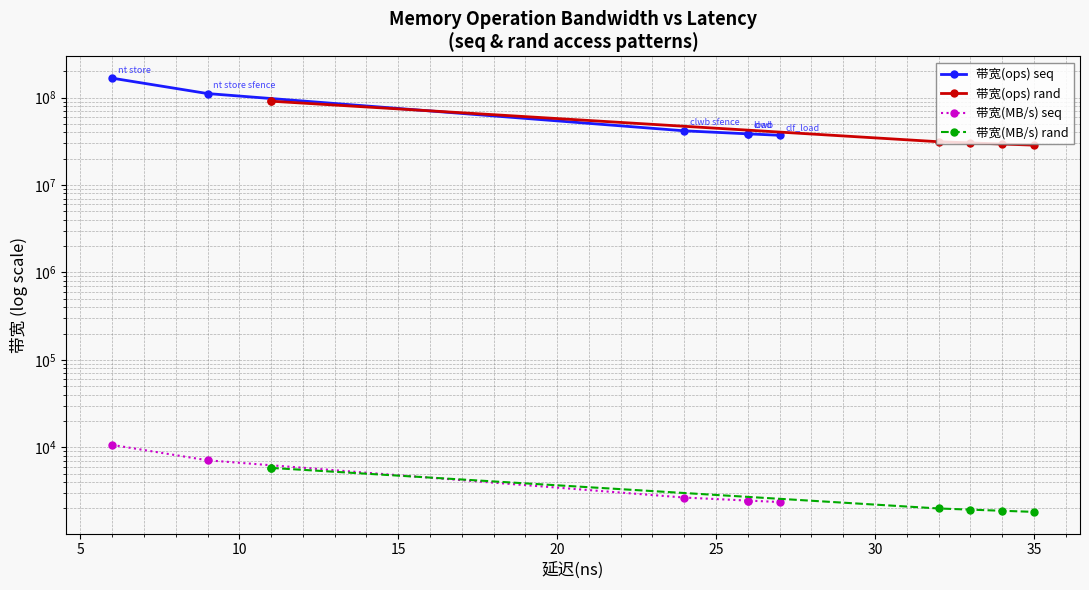

What is the highest value of the 带宽(MB/s) seq series?

10666